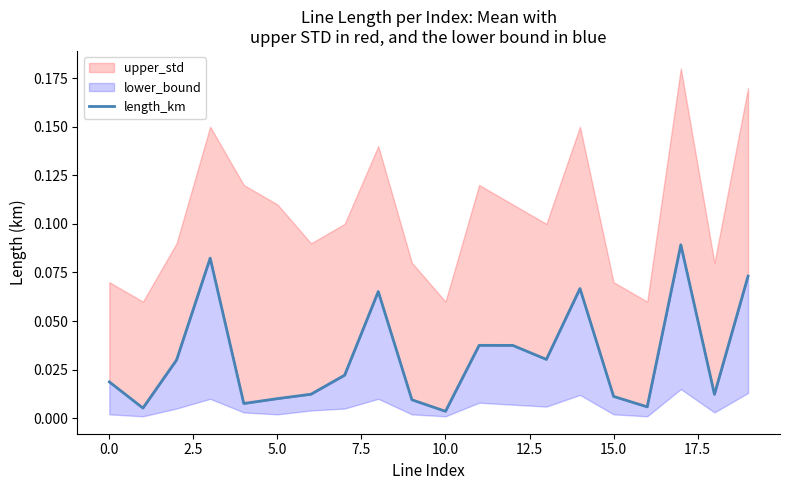

Does the chart have visible grid lines?

No